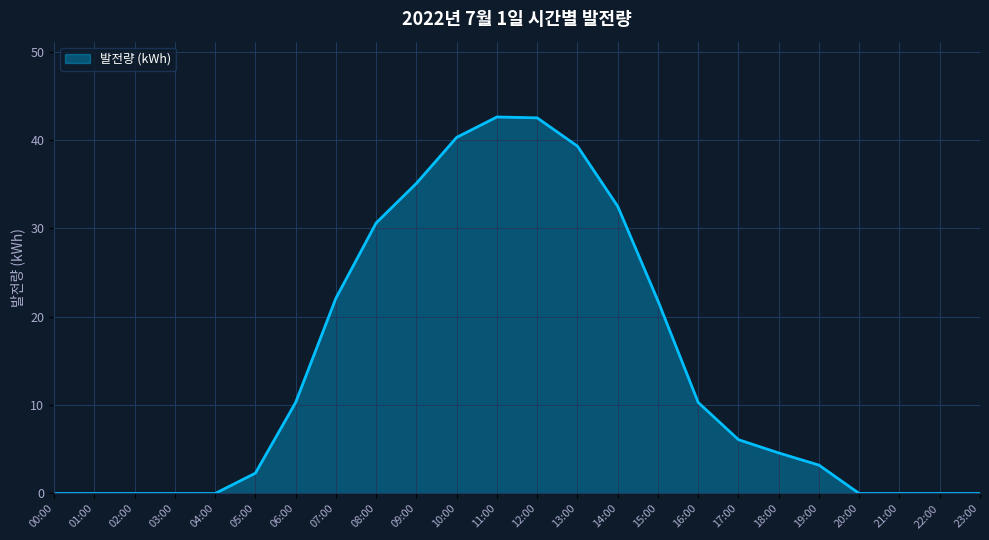

Approximately how many times larger is the value at 11:00 compared to 12:00?

1.0